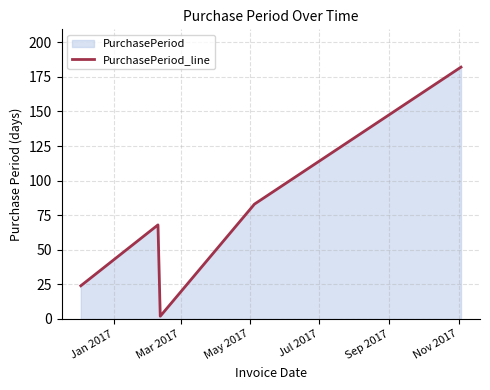

True or false: there are more than 1 points higher than both neighbors.

False